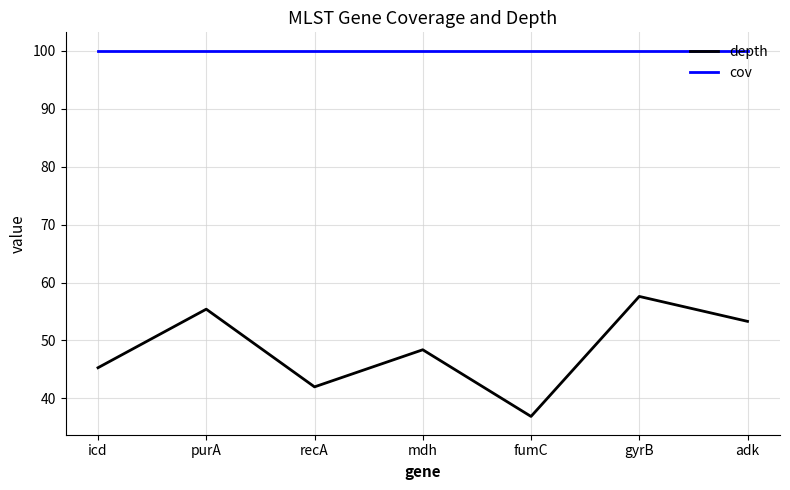

What is the maximum value shown in the chart?

100.0